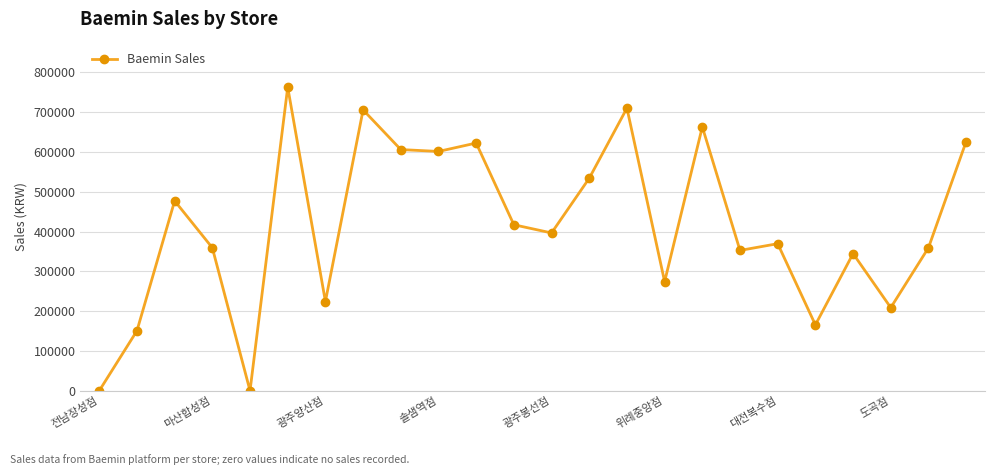

What is the value of the 14th point from the left?

534000